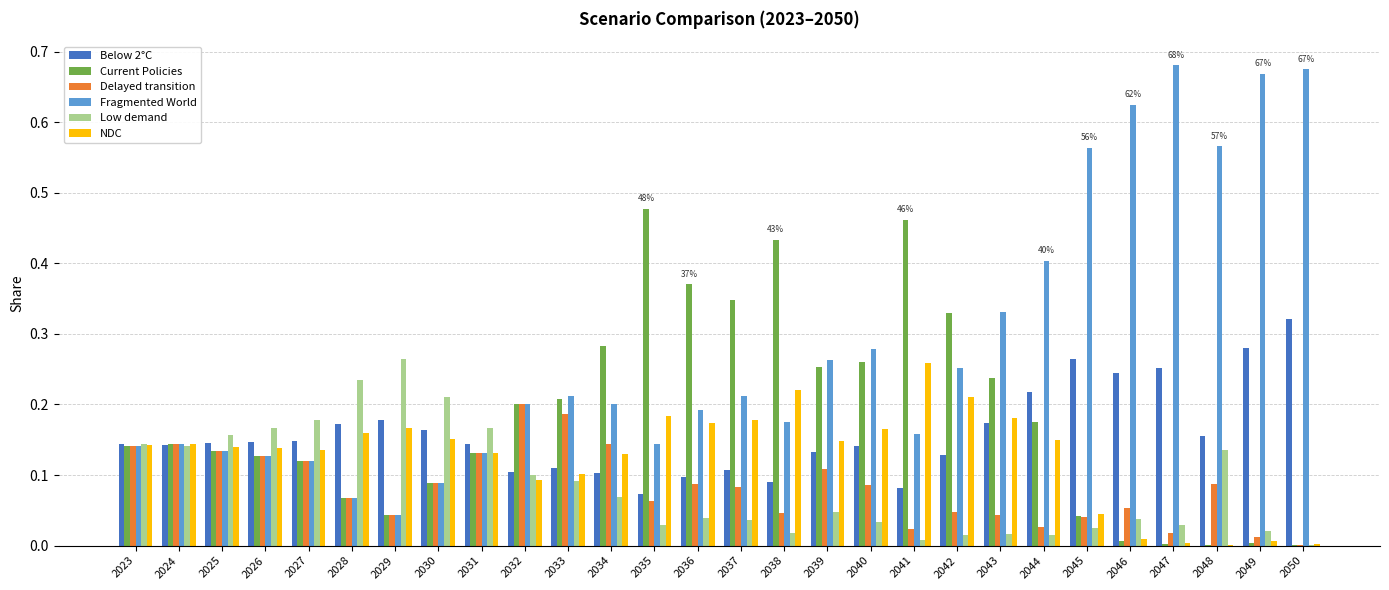

Where is Low demand nearest to the value 0?

2050